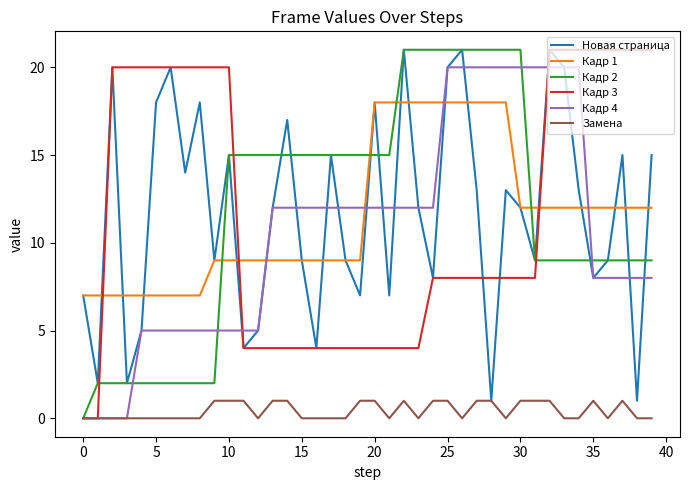

What is the maximum value shown in the chart?

21